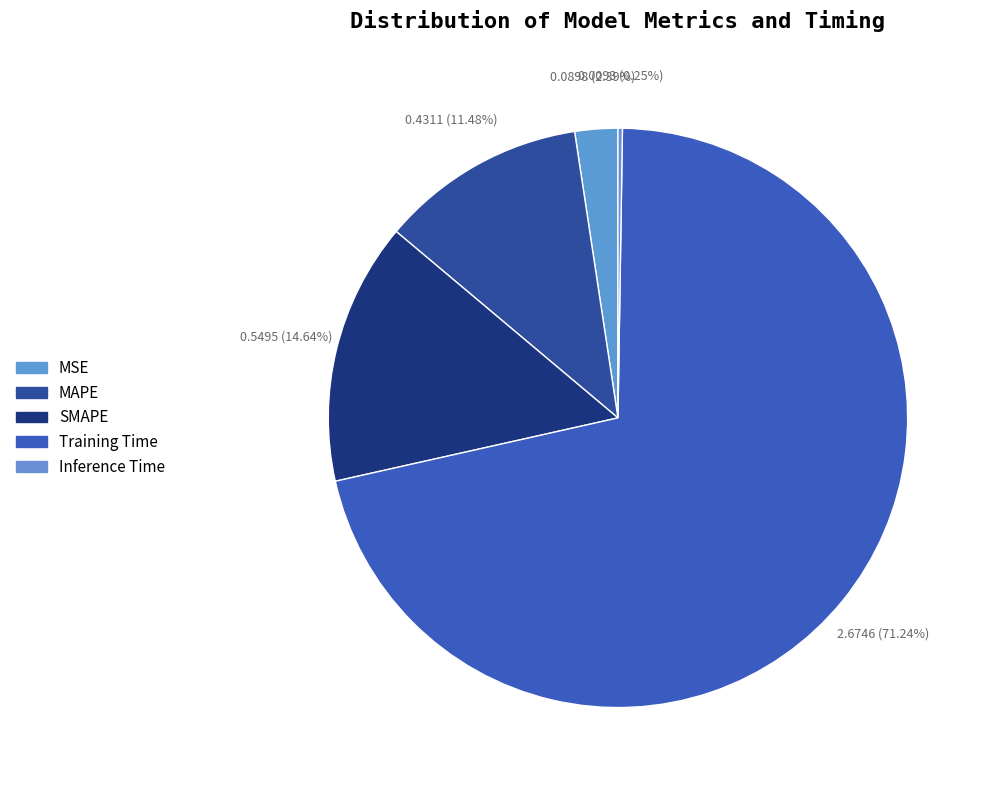

Which has a higher value, Inference Time or Training Time?

Training Time